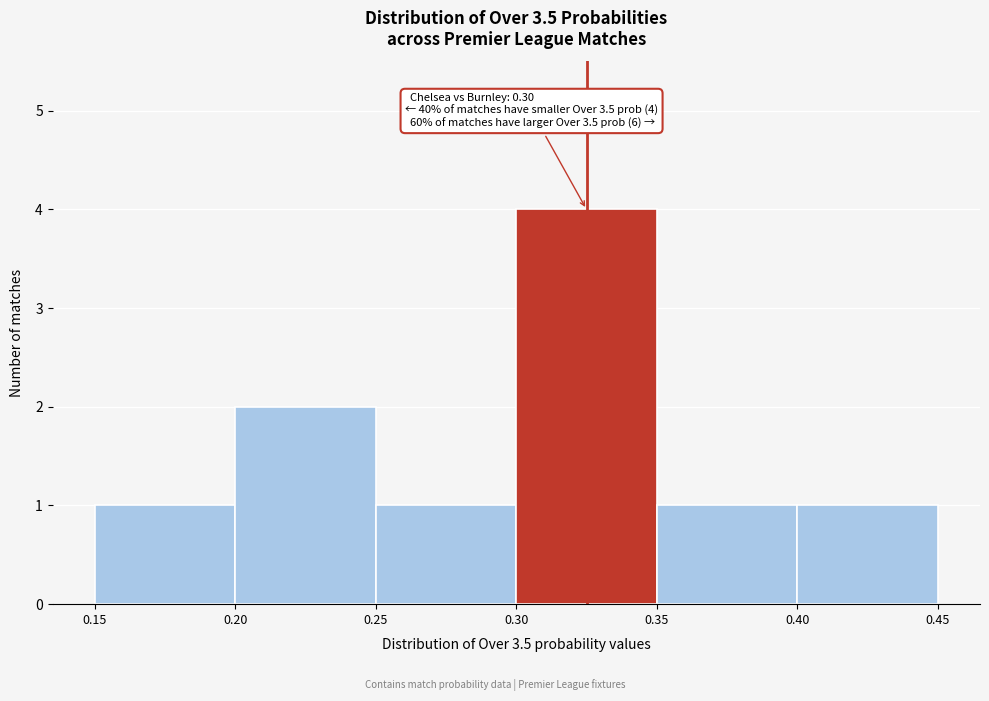

Which range on the x-axis has the tallest bar?

0.30 to 0.35